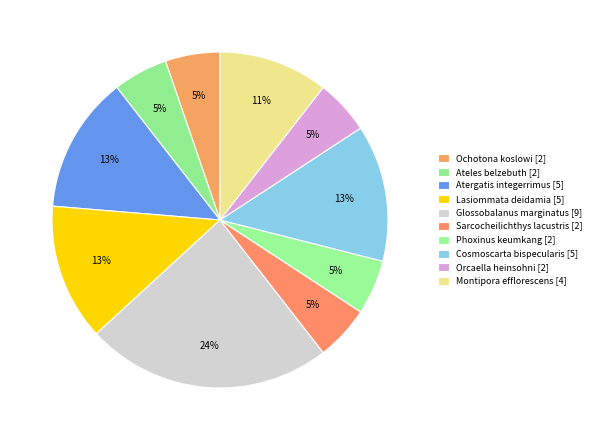

Which category has the biggest portion of the pie?

Glossobalanus marginatus